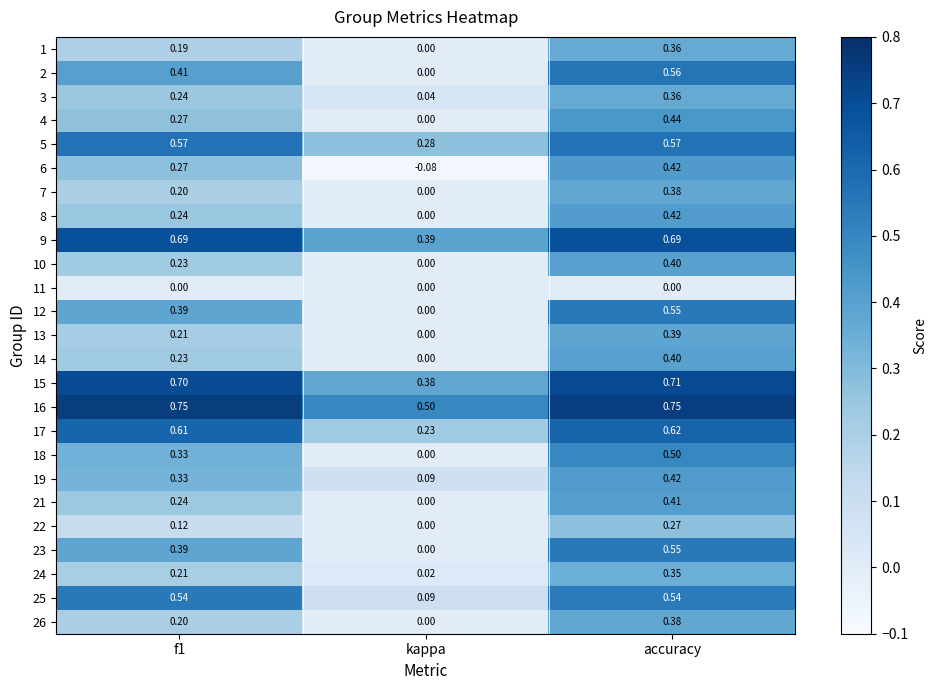

At how many categories does at least one series exceed 0?

3